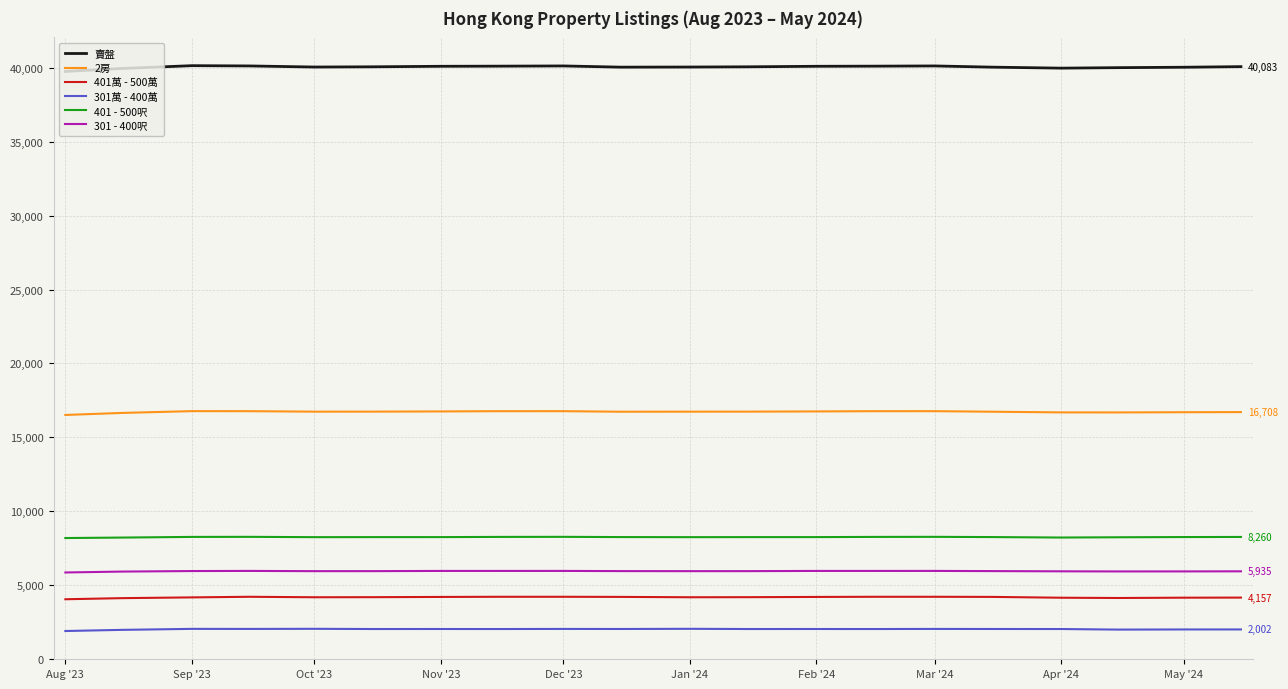

True or false: 賣盤 and 401 - 500呎 cross at least once.

False